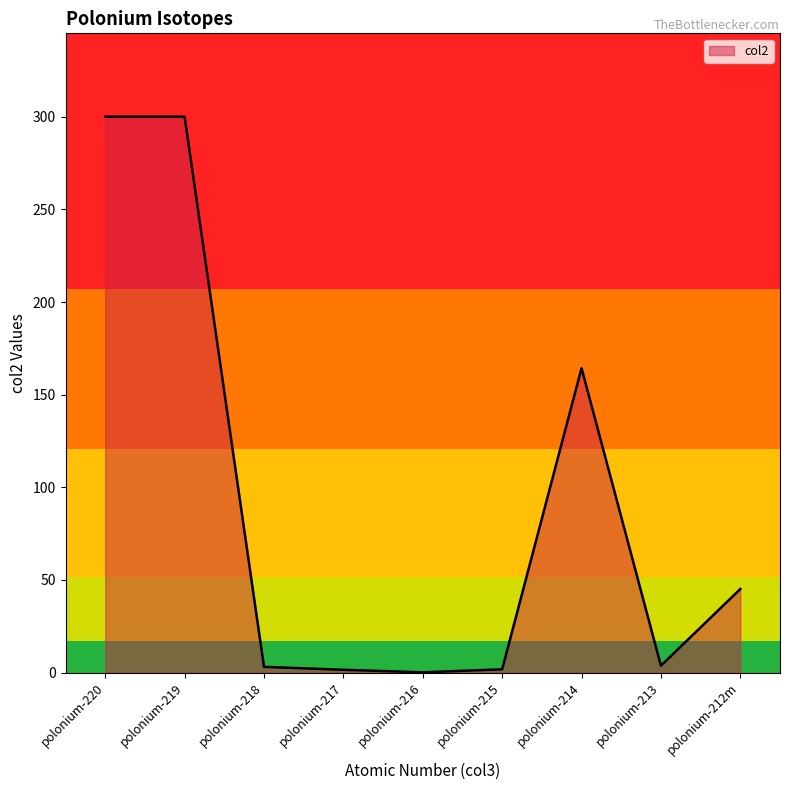

True or false: the data shows 300.0 at polonium-219.

True